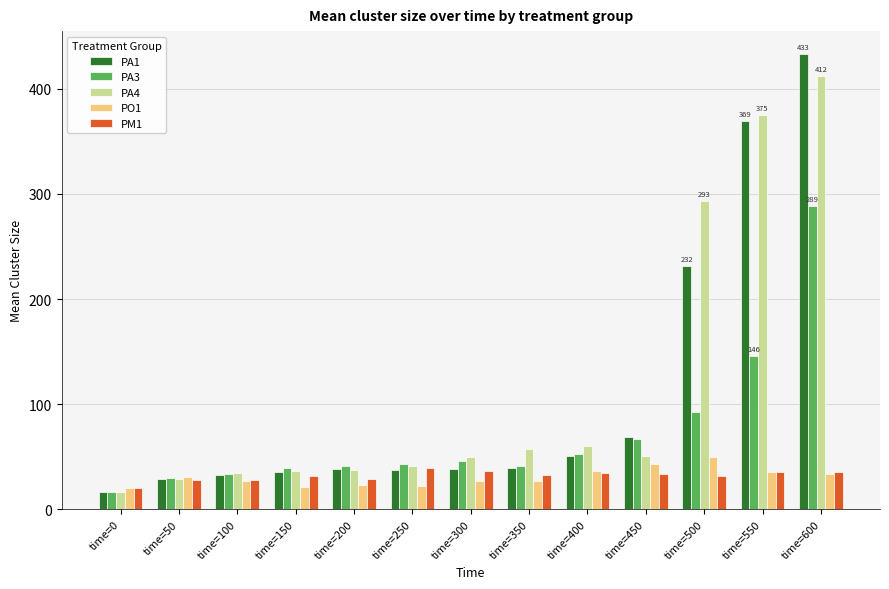

At which label is PA1 closest to 224?

time=500